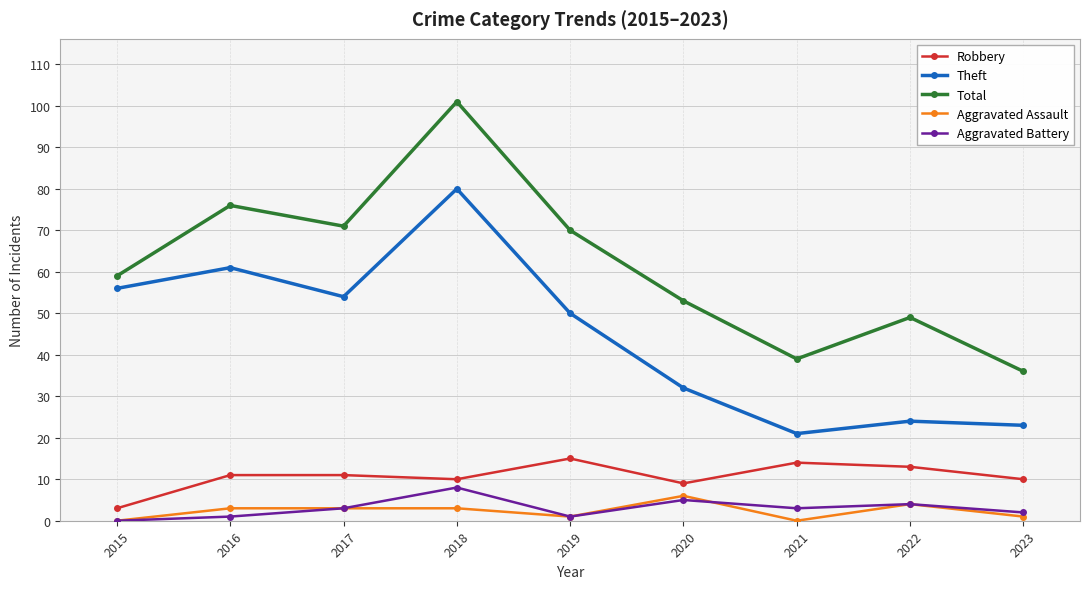

The Aggravated Assault series shows 6 at 2020. True or false?

True